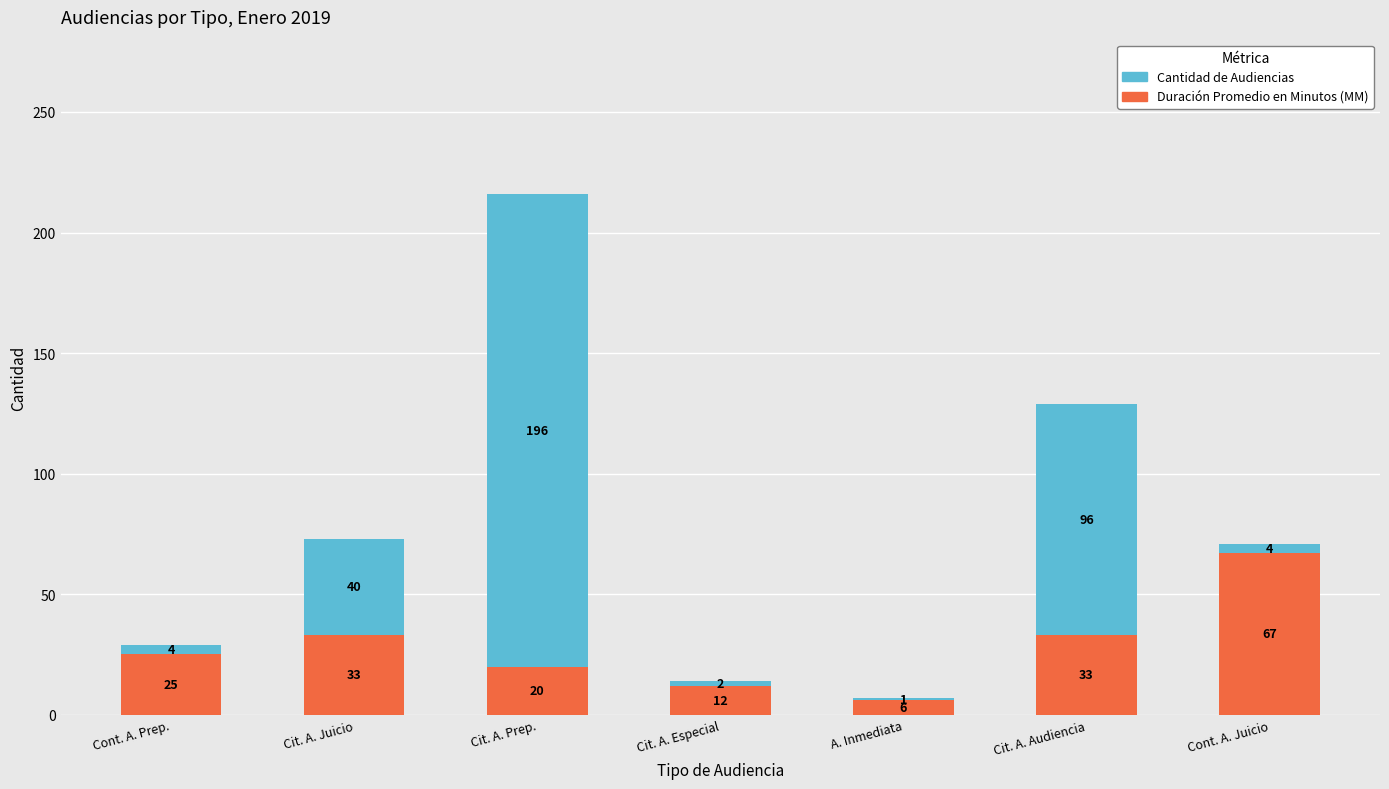

What are all the series names shown in the legend?

Cantidad de Audiencias, Duración Promedio en Minutos (MM)